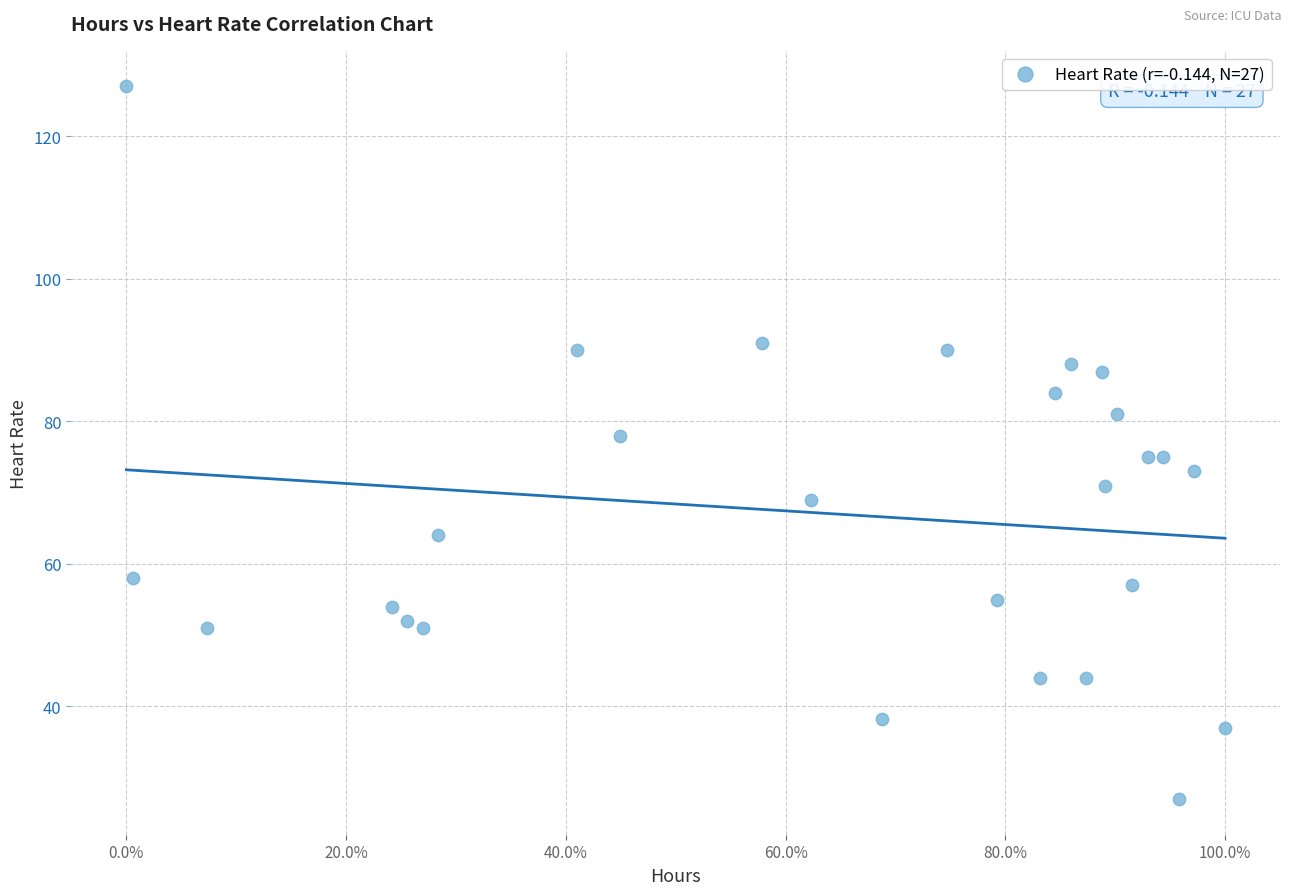

What is the range of Y values (max minus min)?

100.0